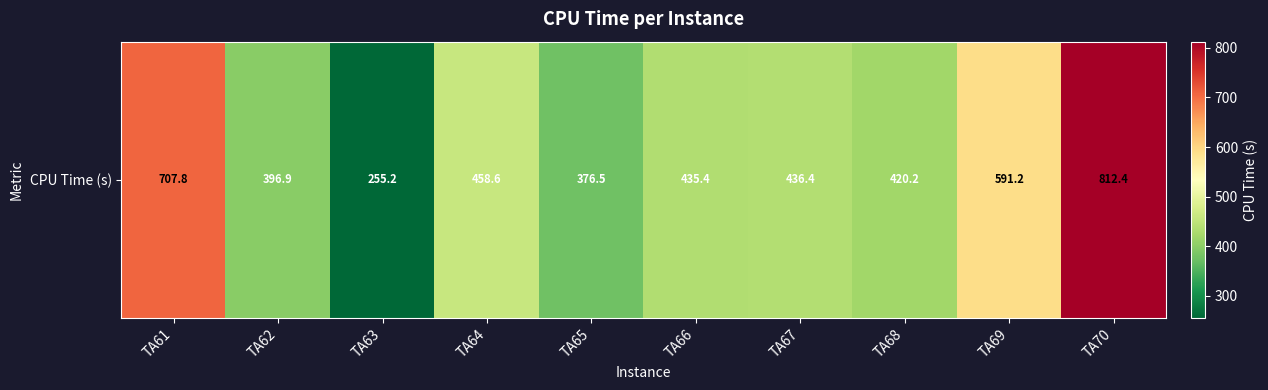

What is the ratio of the value at TA61 to the value at TA62?

1.8